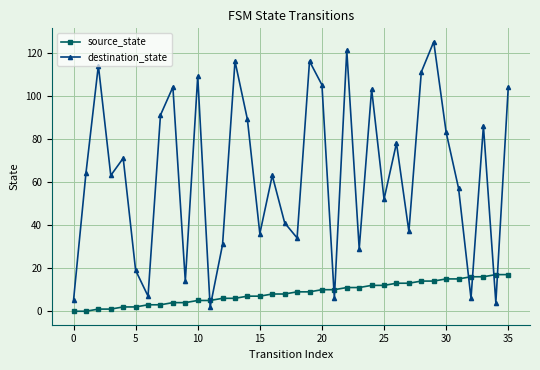

How many series are shown in this chart?

2